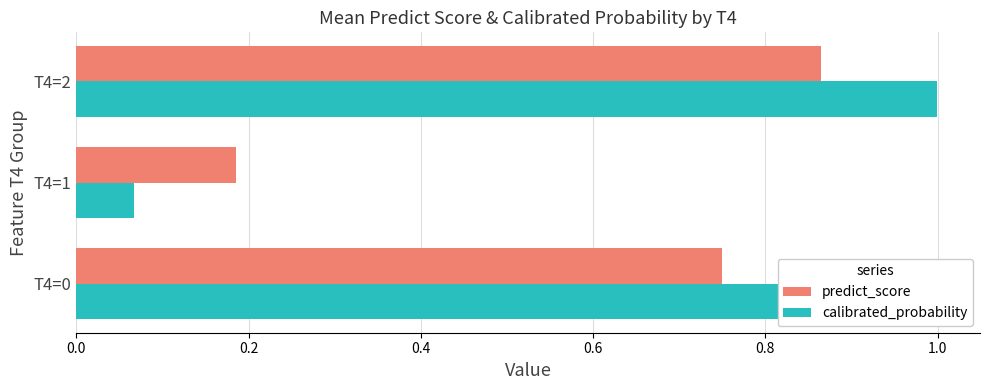

List the series in order of their overall mean, lowest first.

predict_score, calibrated_probability